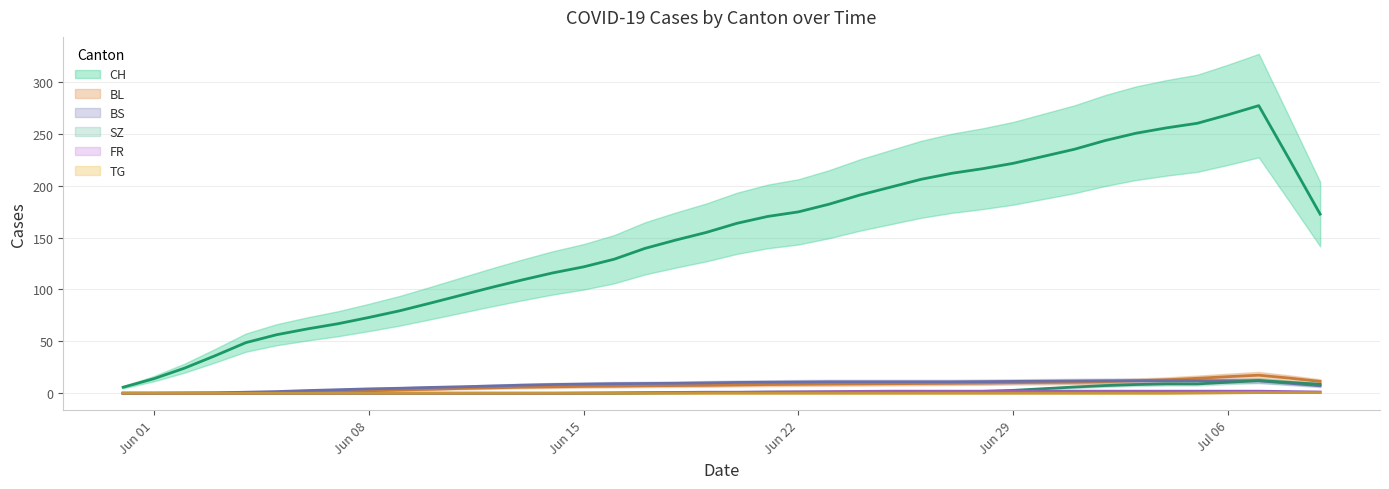

At which category is the sum across all series the highest?

2020-07-09